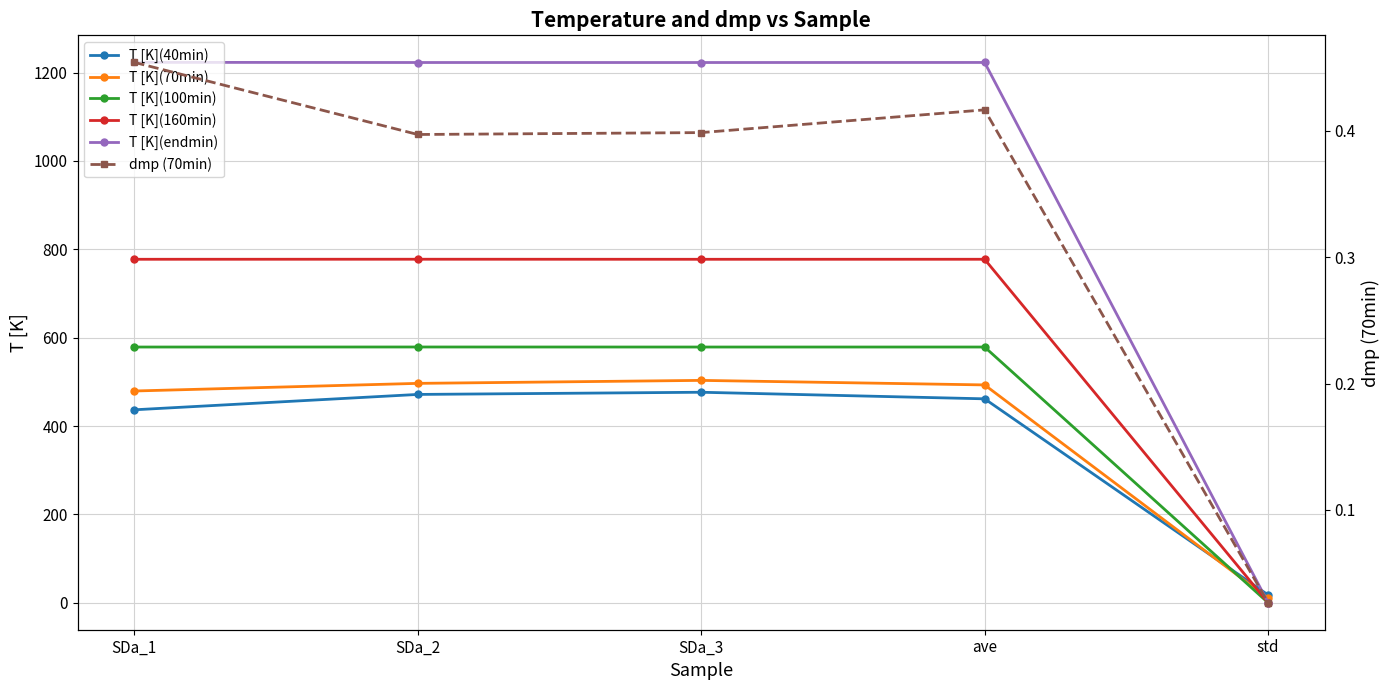

What is the difference between the highest and lowest values at ave?

1222.5